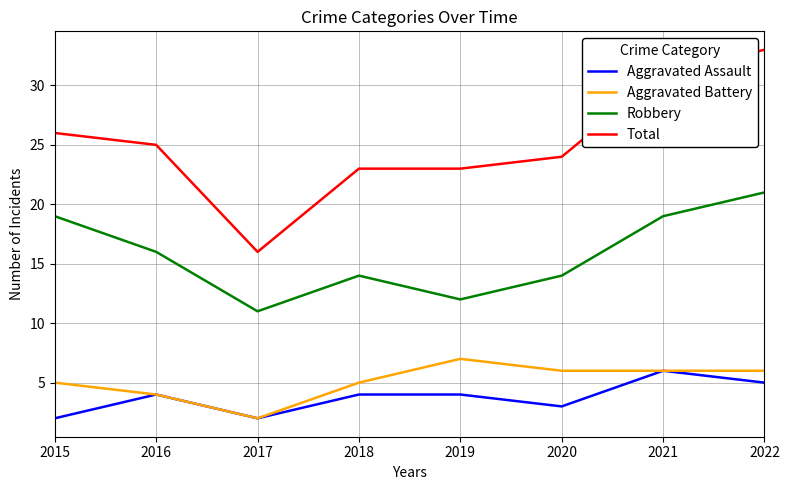

What are all the series names shown in the legend?

Aggravated Assault, Aggravated Battery, Robbery, Total